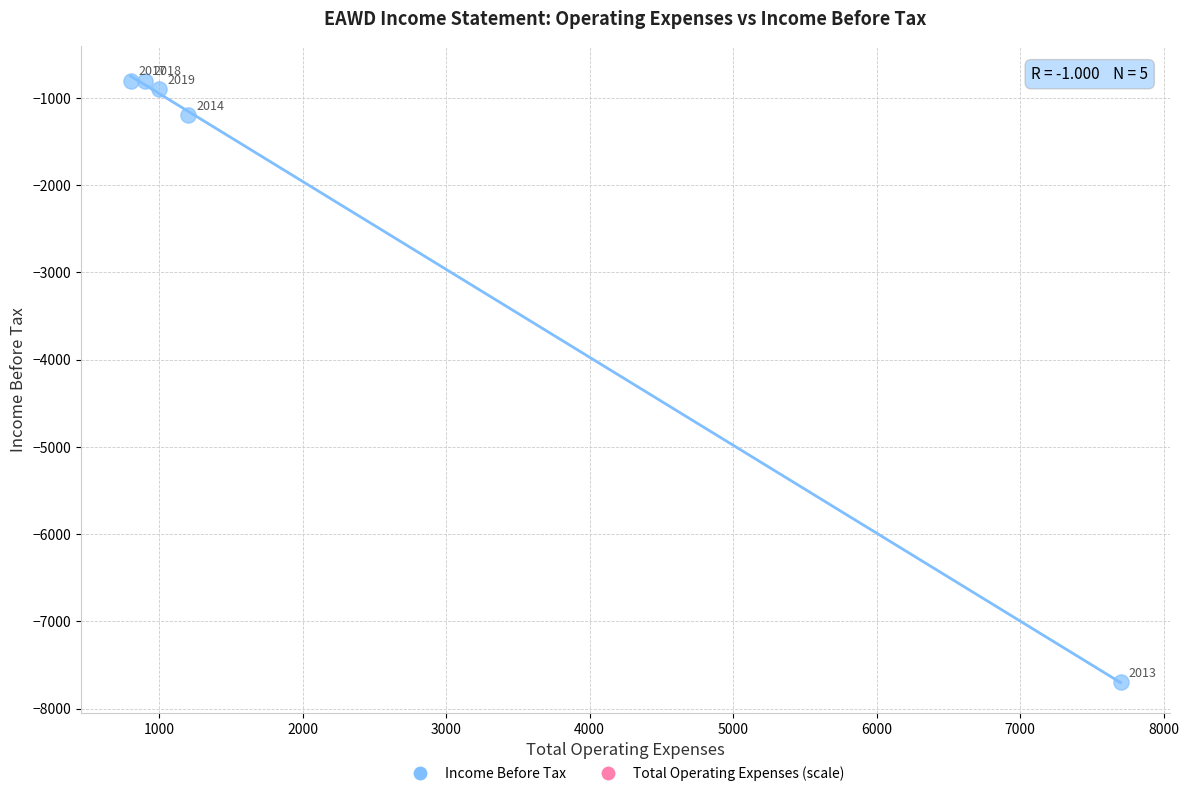

What is the average X value?

2320